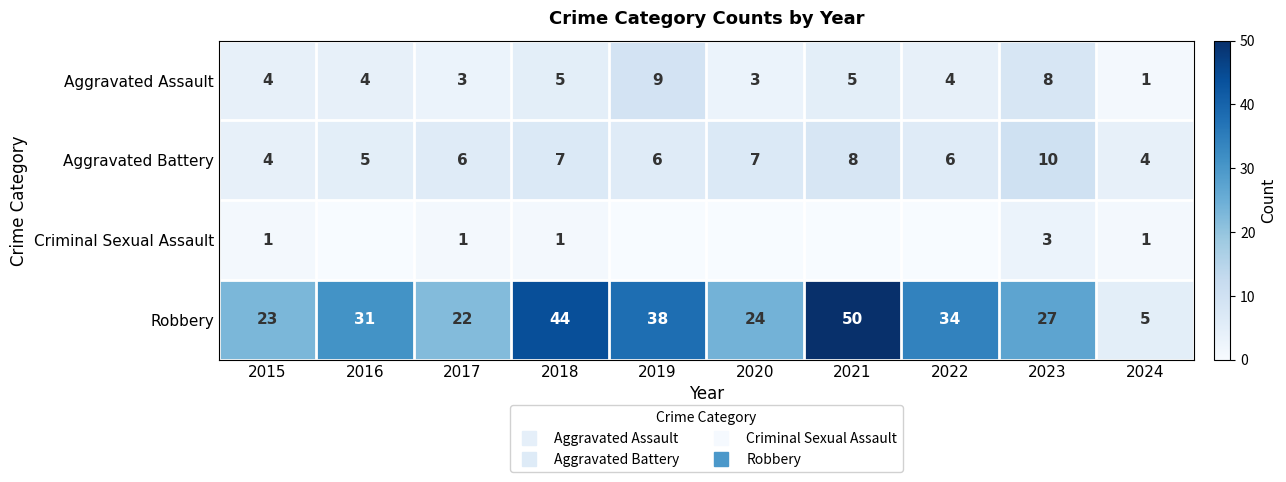

Which series has the widest spread of values?

Robbery